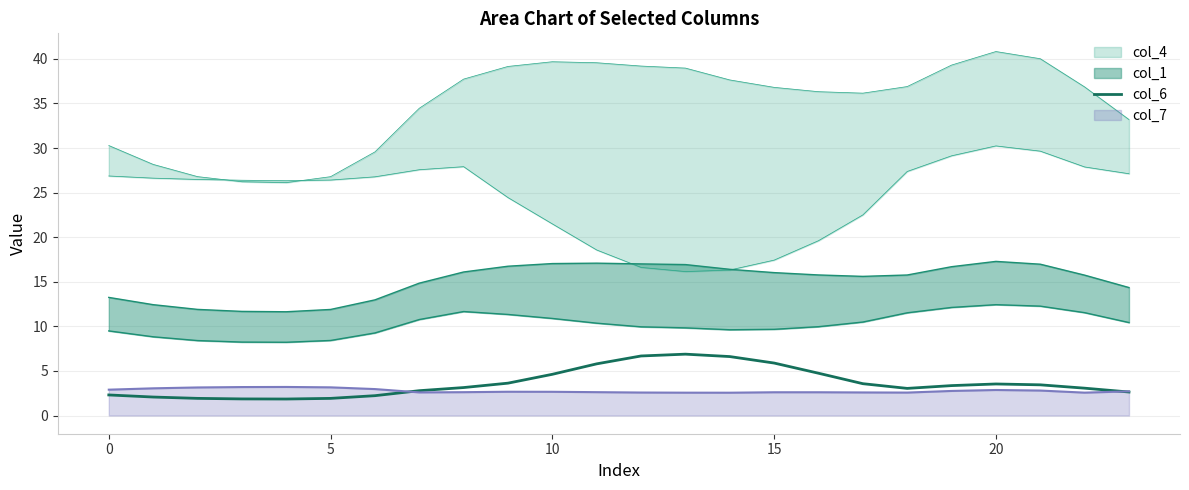

What is the average value?

3.6